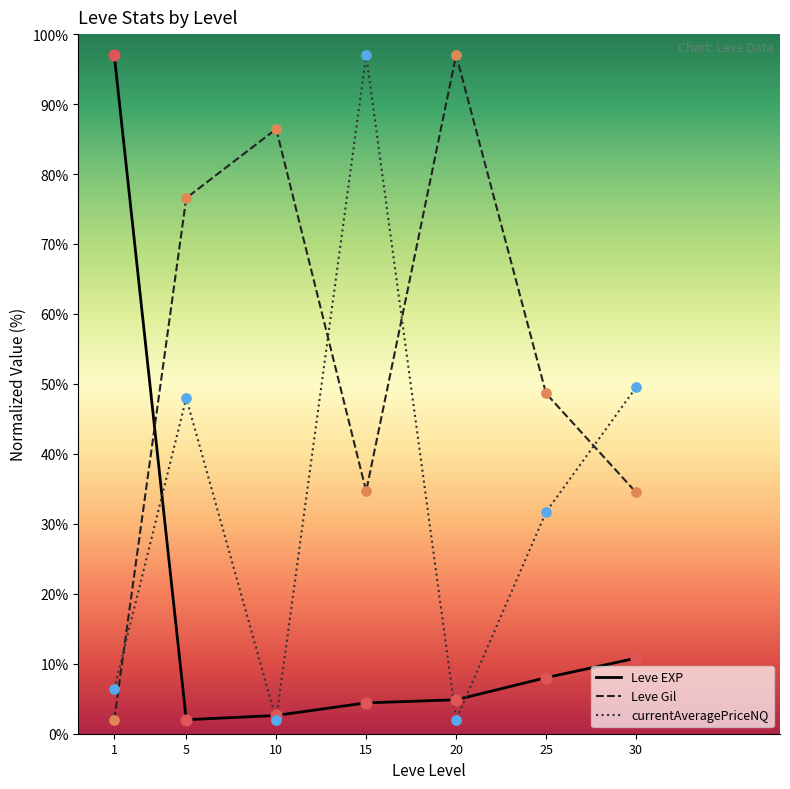

What is the total value across all series at 25?

88.3